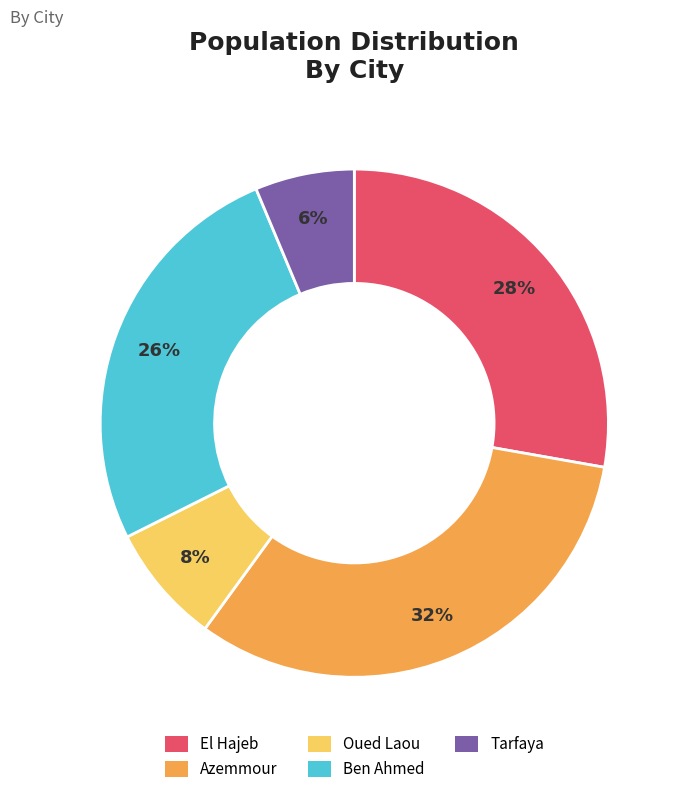

Combined, do Tarfaya and Azemmour account for over 50%?

No